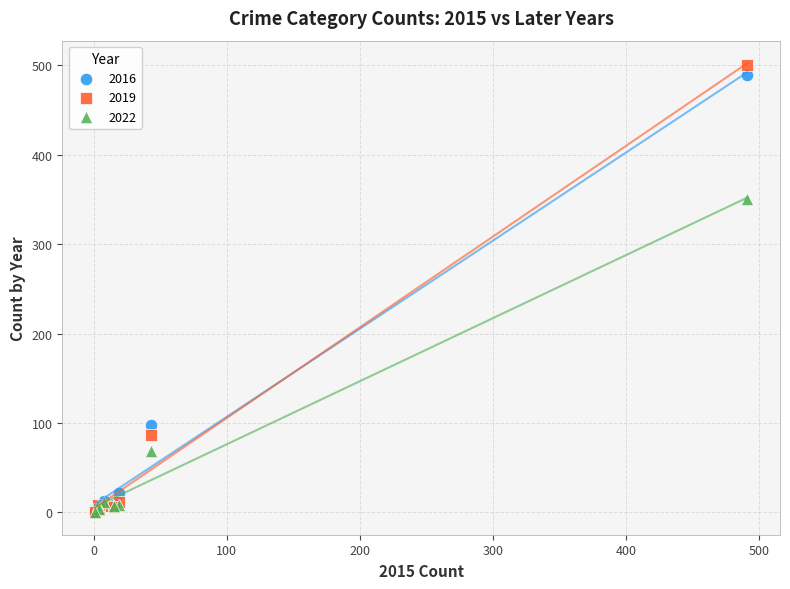

In the 2022 series, what Y value is closest to 175?

68